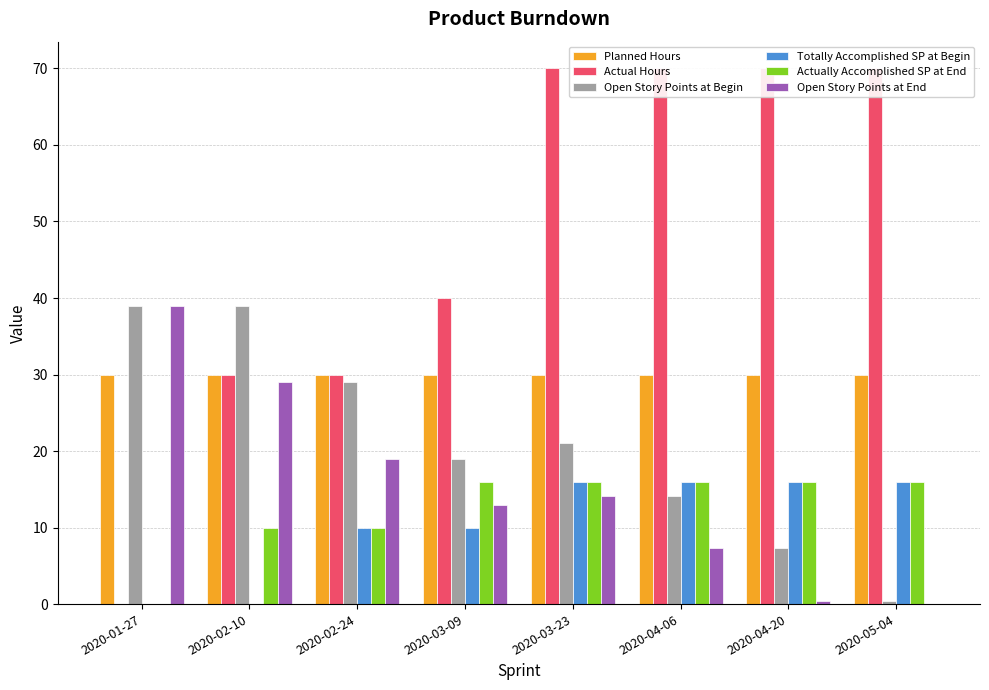

How many positive values does the Actual Hours series have?

7